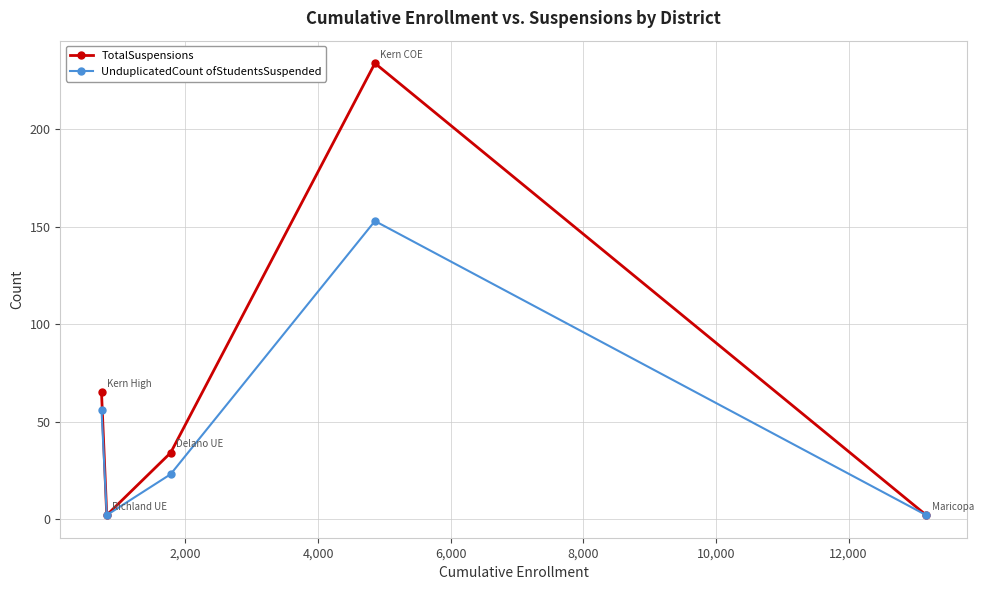

How many interior local peaks does the UnduplicatedCount ofStudentsSuspended series have?

1